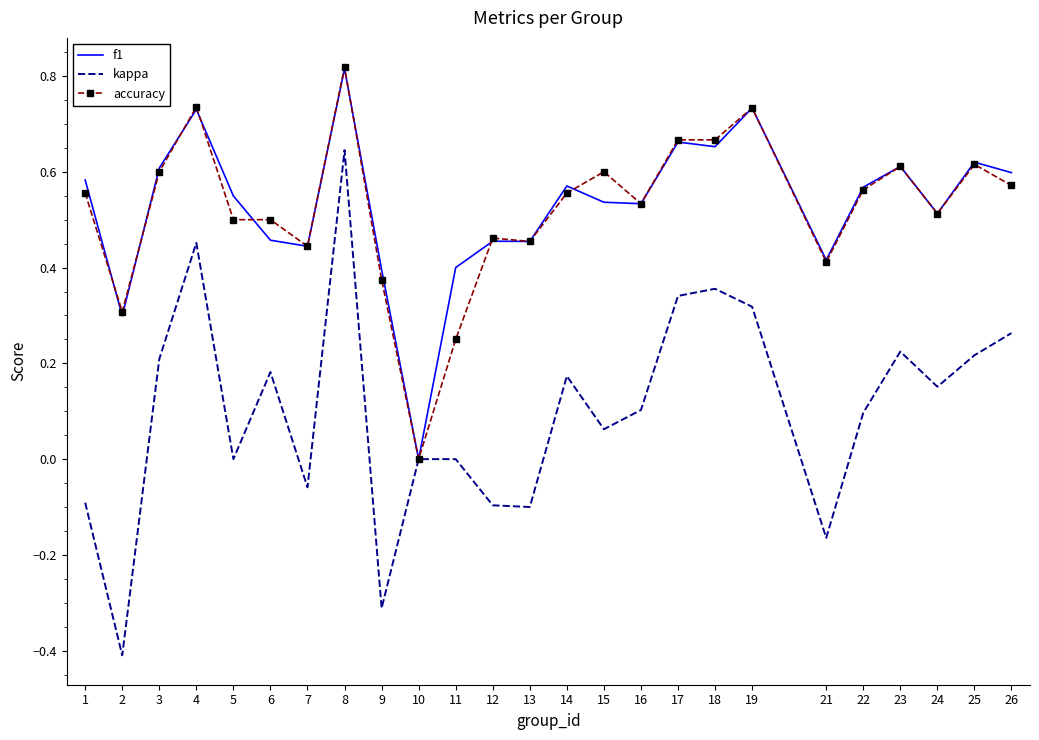

At which category does accuracy reach its first local peak?

4